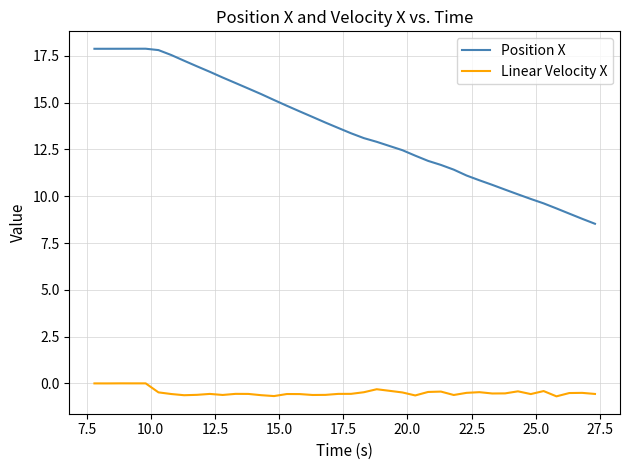

Rank the series by their maximum value, from highest to lowest.

Position X, Linear Velocity X